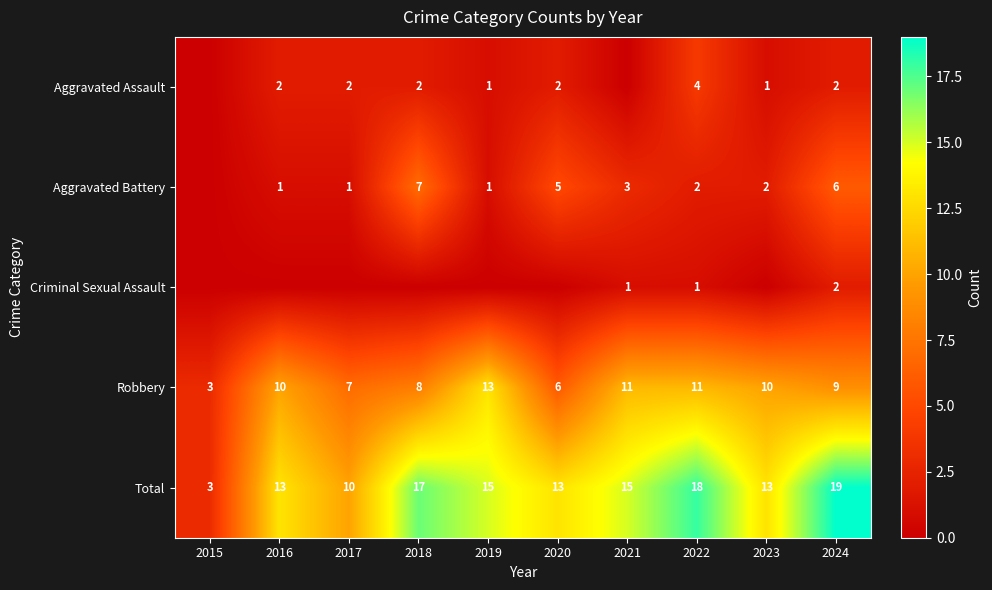

True or false: Aggravated Assault has a value of 2 at 2022.

False